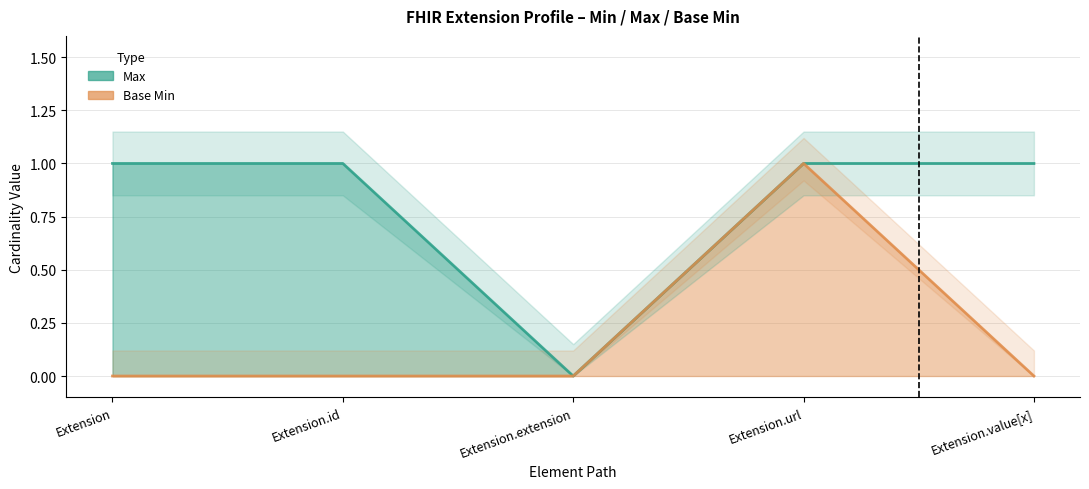

At which category does Max reach its first local valley?

Extension.extension